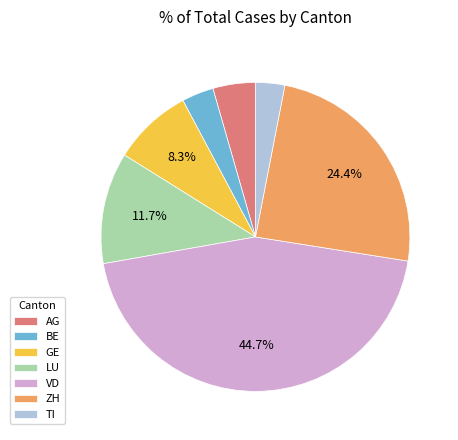

What is the largest slice in the pie chart?

VD